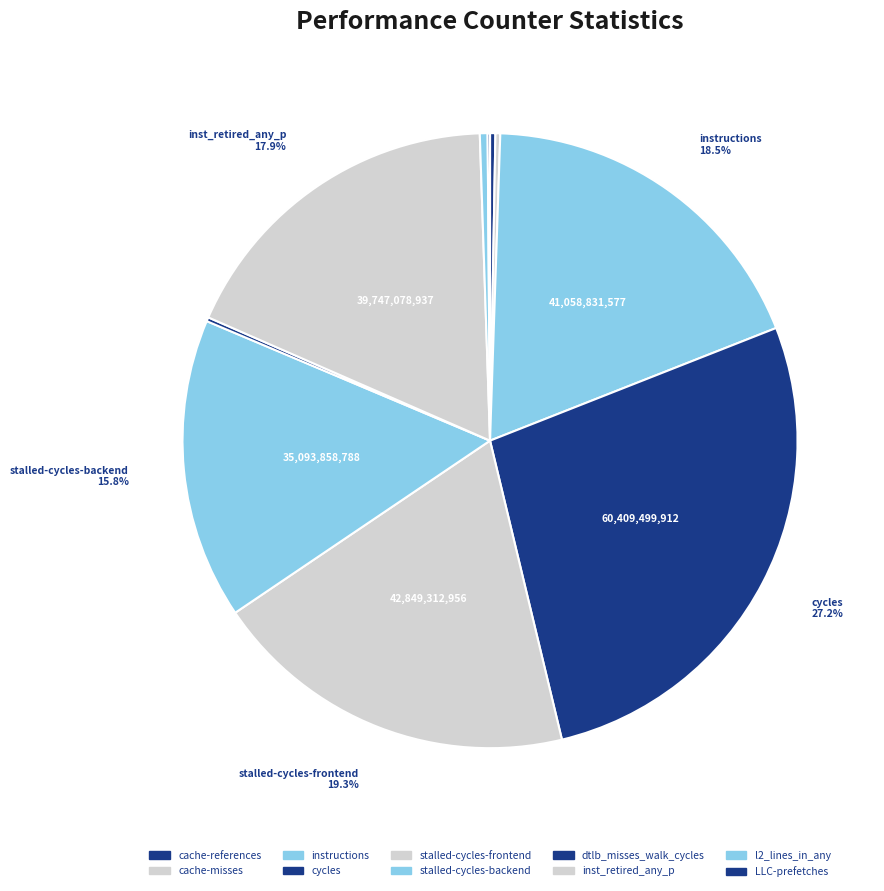

What percentage is the stalled-cycles-frontend slice, to the nearest percent?

19%